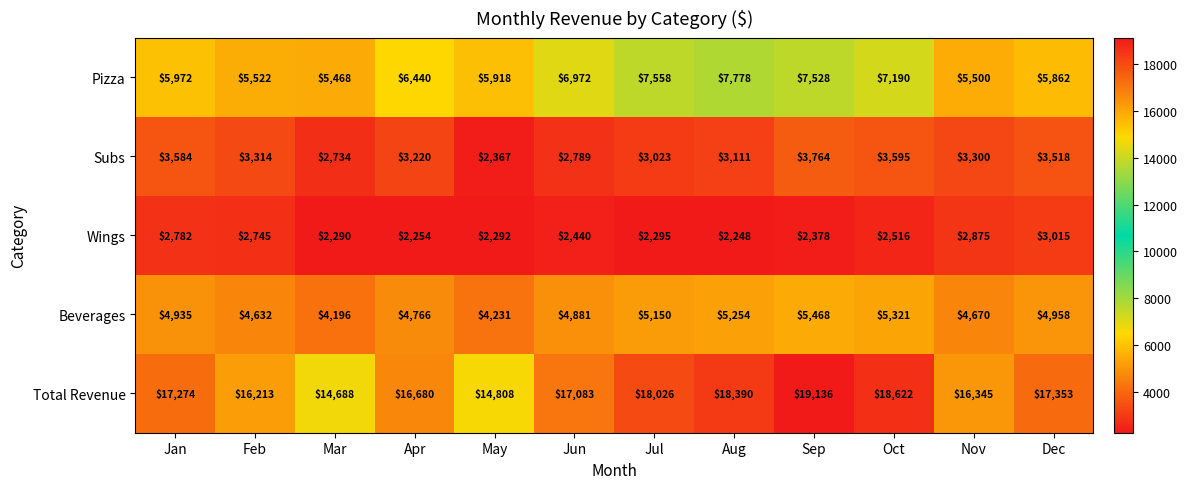

Where is Pizza nearest to the value 6623?

Apr